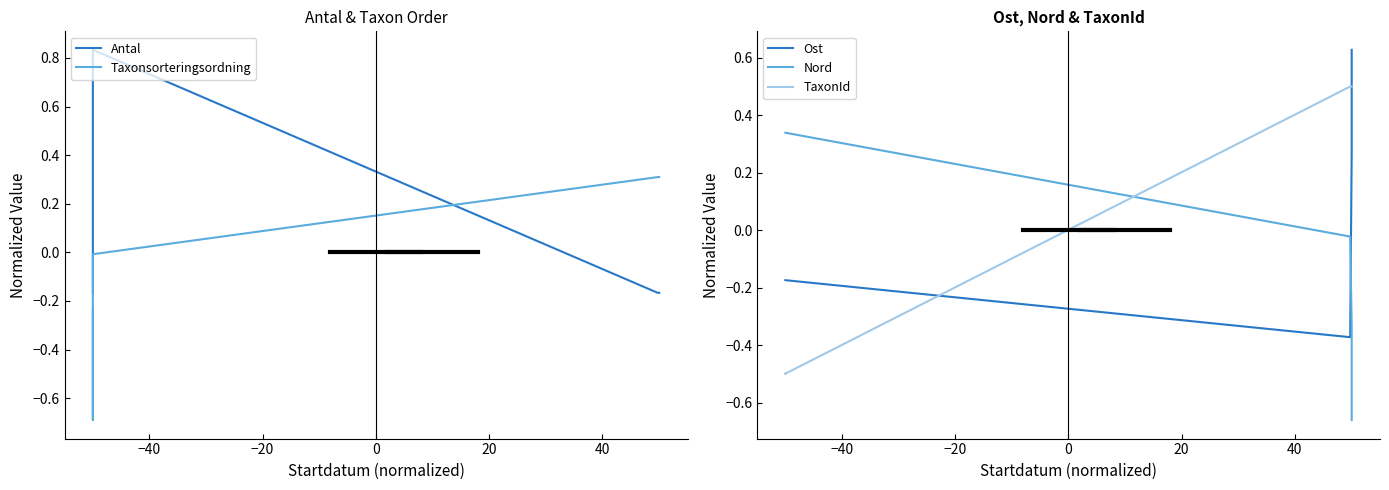

Between −40 and 0, which series saw the biggest shift?

Antal